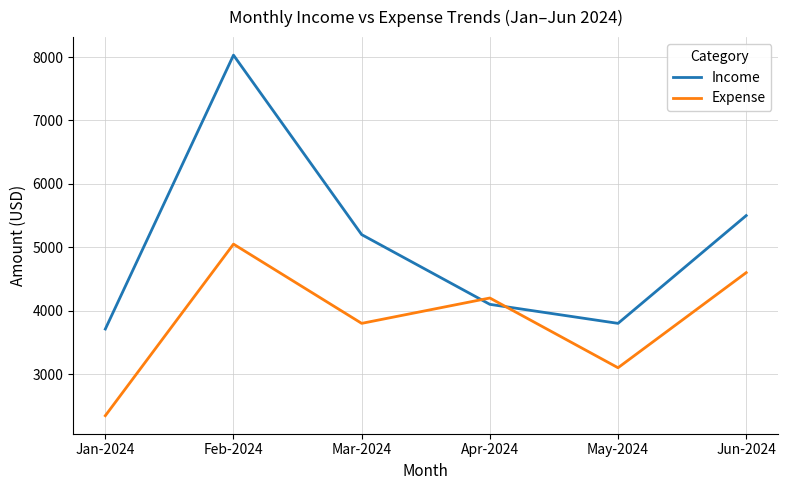

What is the difference between the Expense values at Apr-2024 and Mar-2024?

400.0